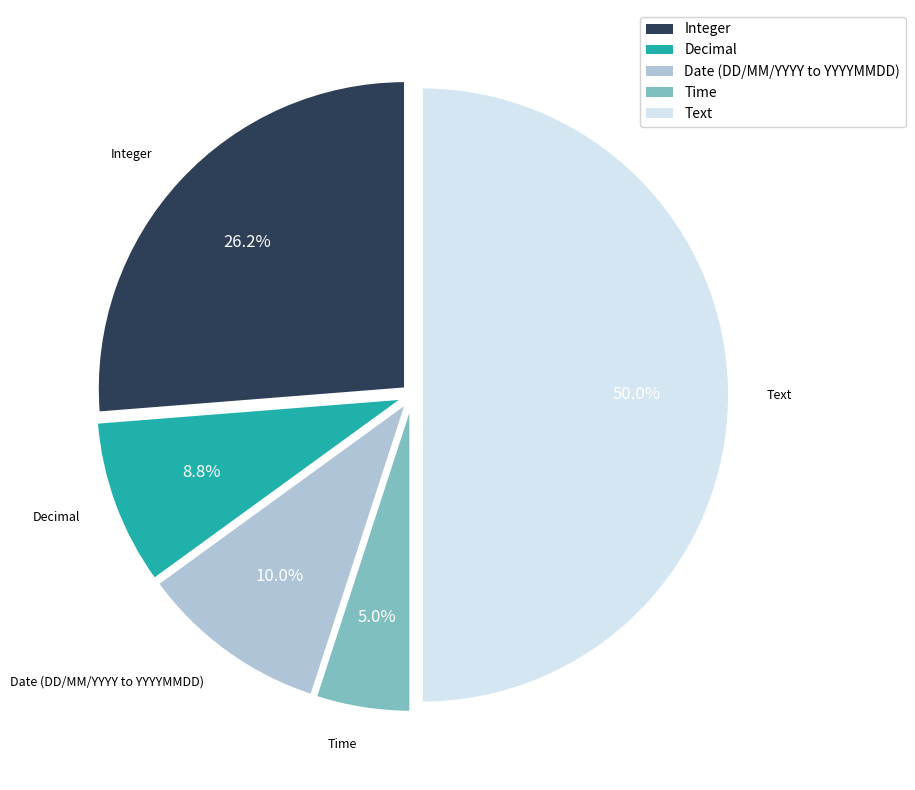

True or false: Integer accounts for 26% of the total.

True